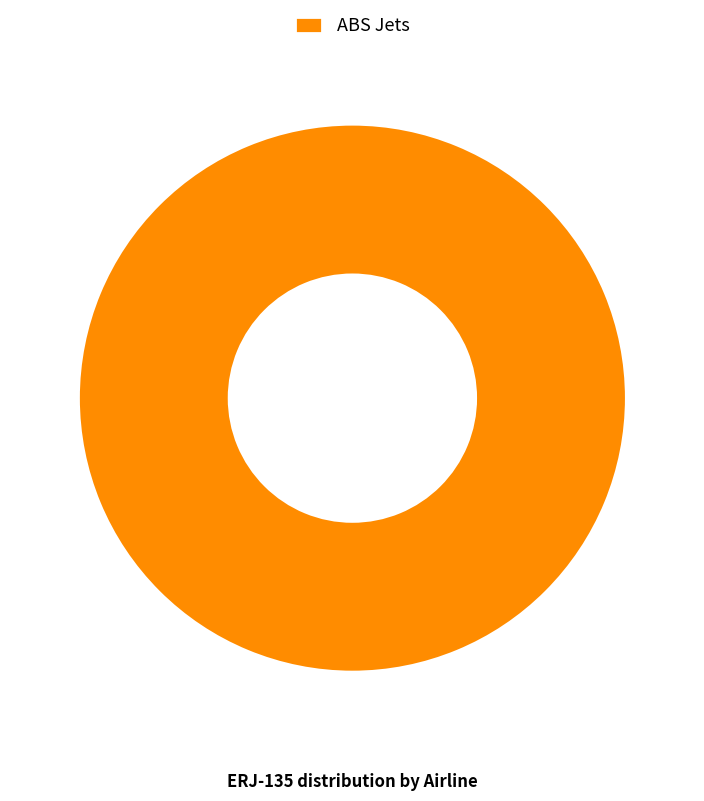

Which slice represents more than half of the pie?

ABS Jets